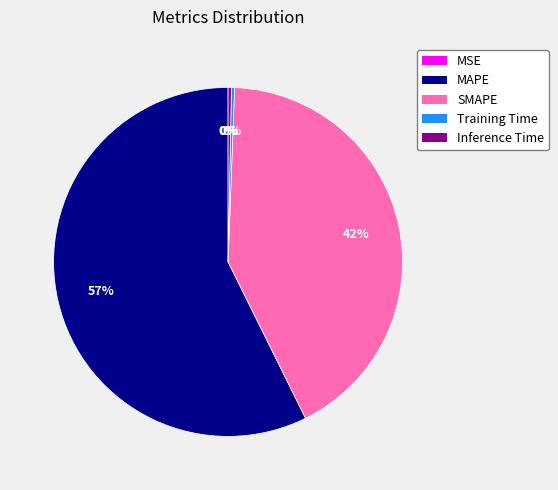

Which slice is the largest?

MAPE